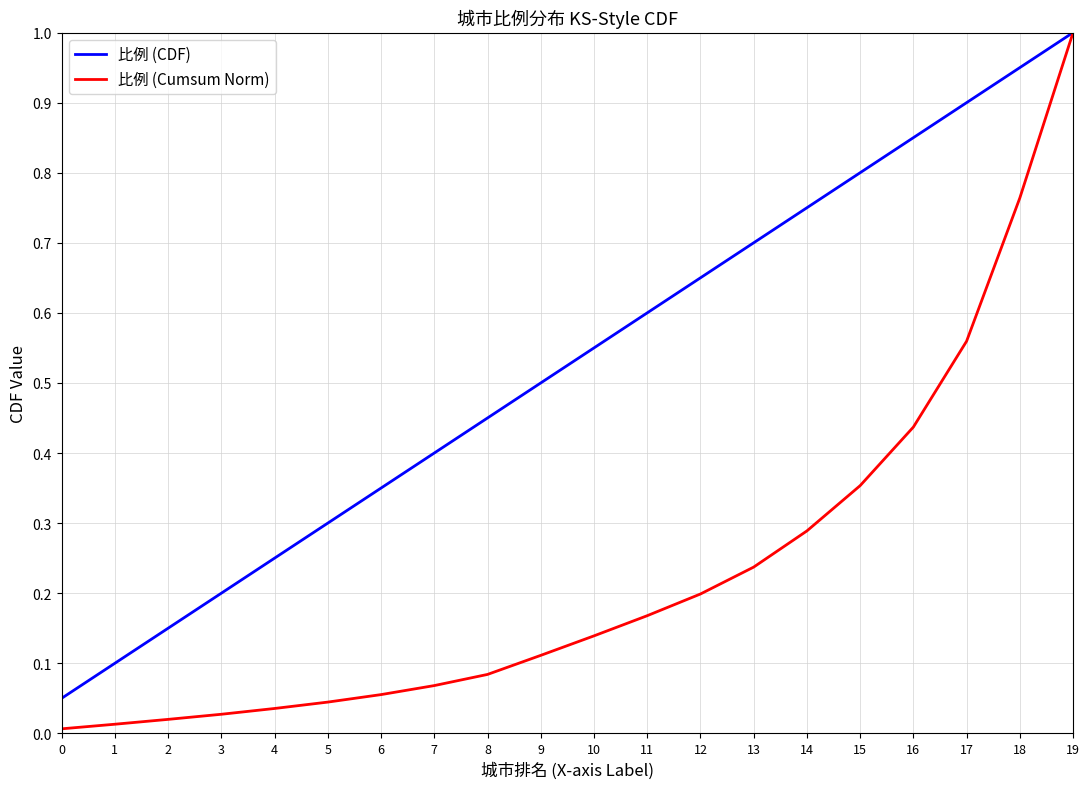

Which series has the largest range (max minus min)?

比例 (Cumsum Norm)